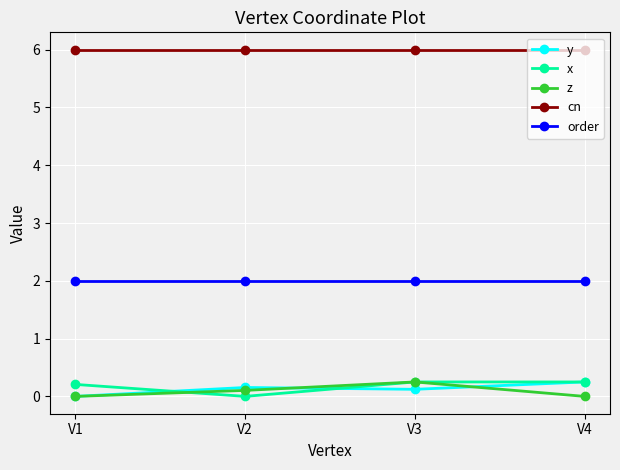

How many categories are shown in the chart?

4